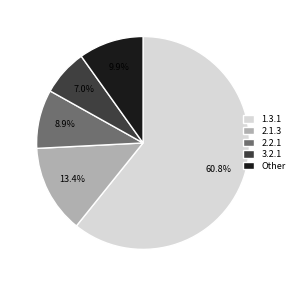

Approximately how many times larger is the value at 1.3.1 compared to 2.1.3?

4.5